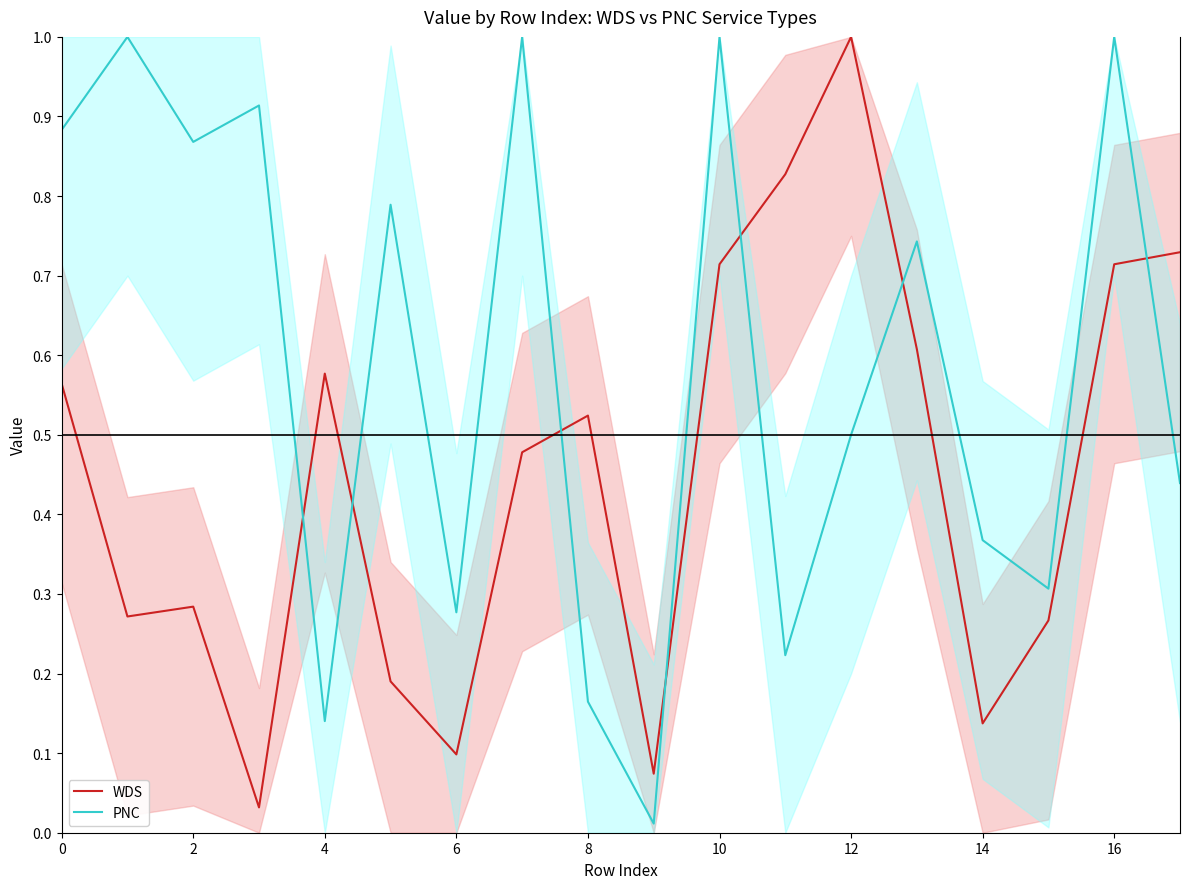

How many times do WDS and PNC cross each other?

7